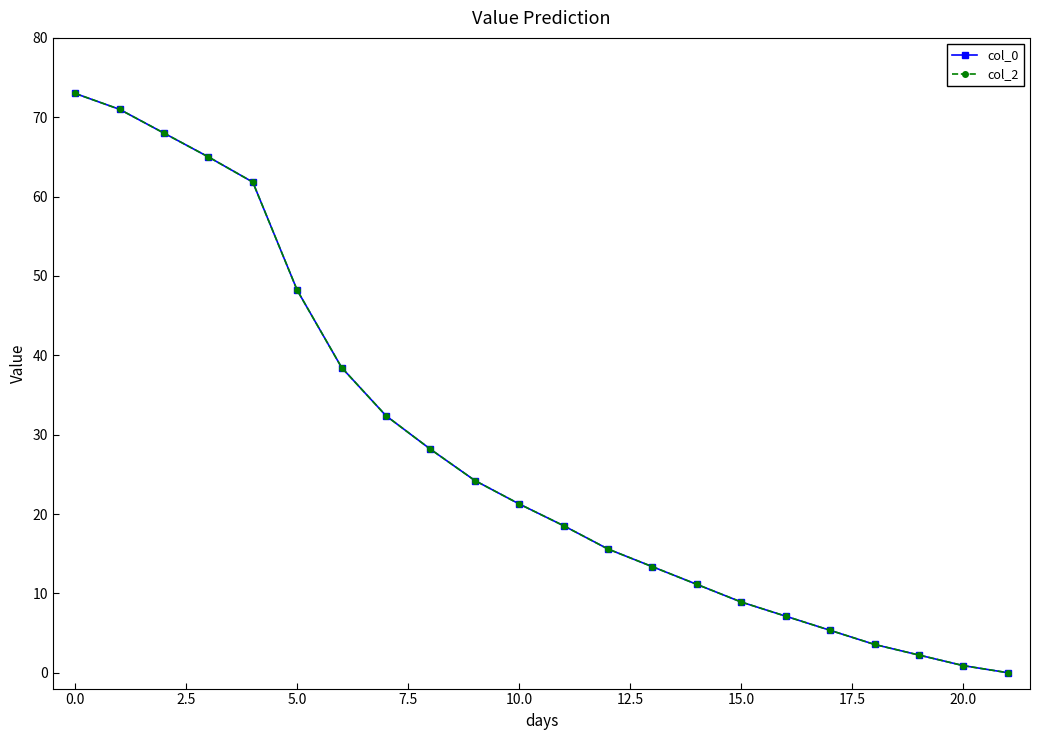

Does the chart have visible grid lines?

No